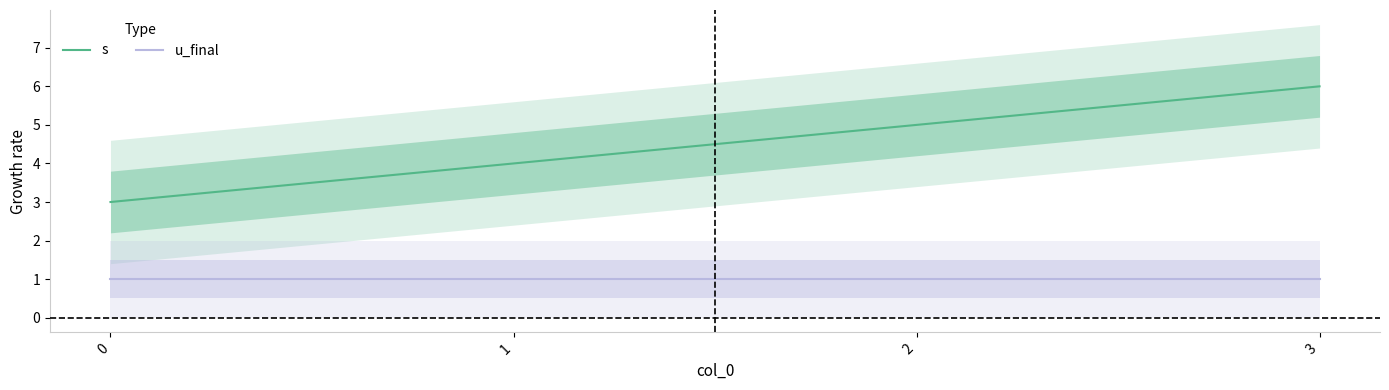

What is the smallest value displayed?

1